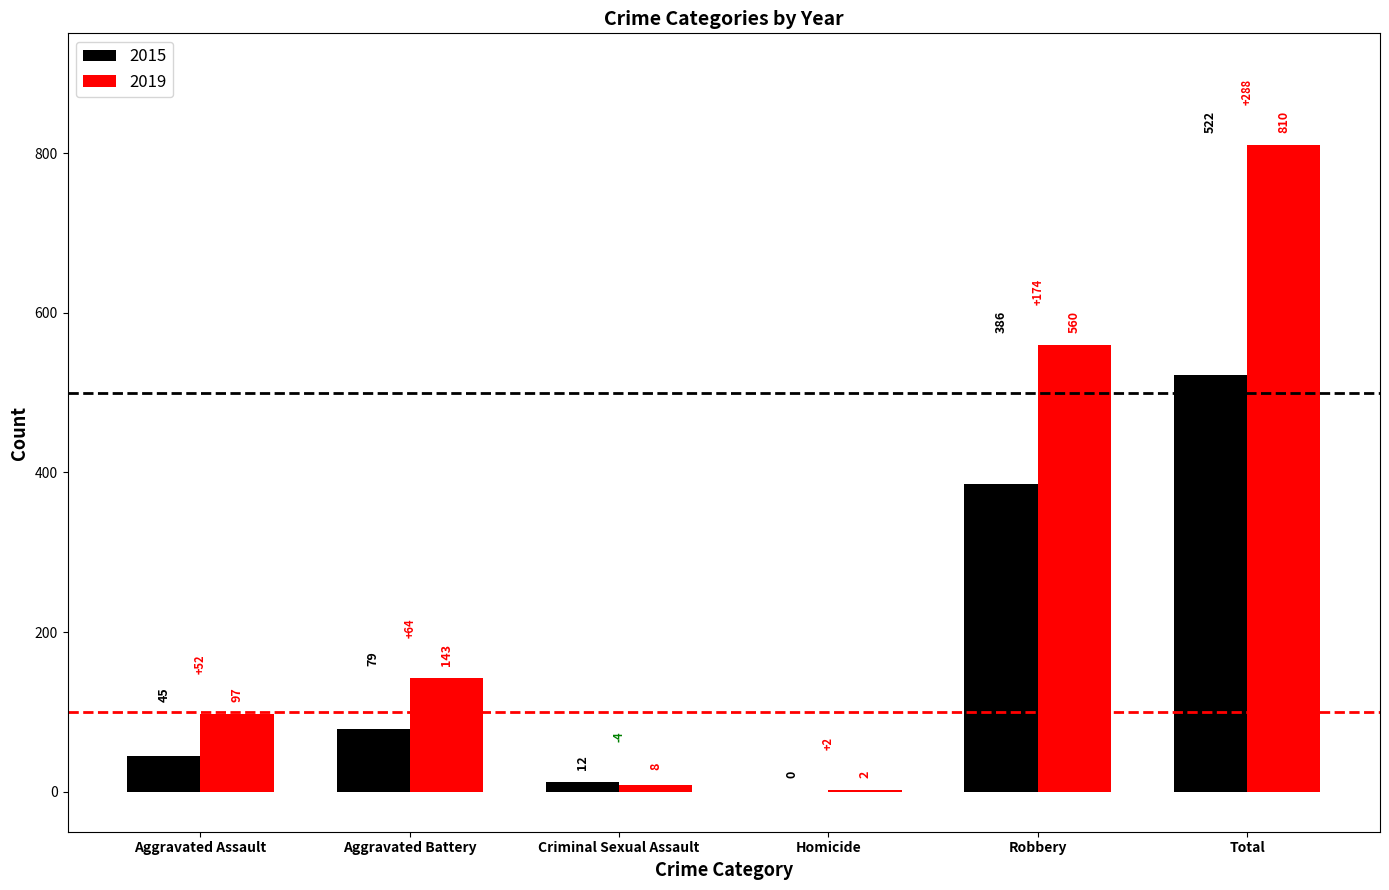

The value of 2015 at Total is 522. True or false?

True